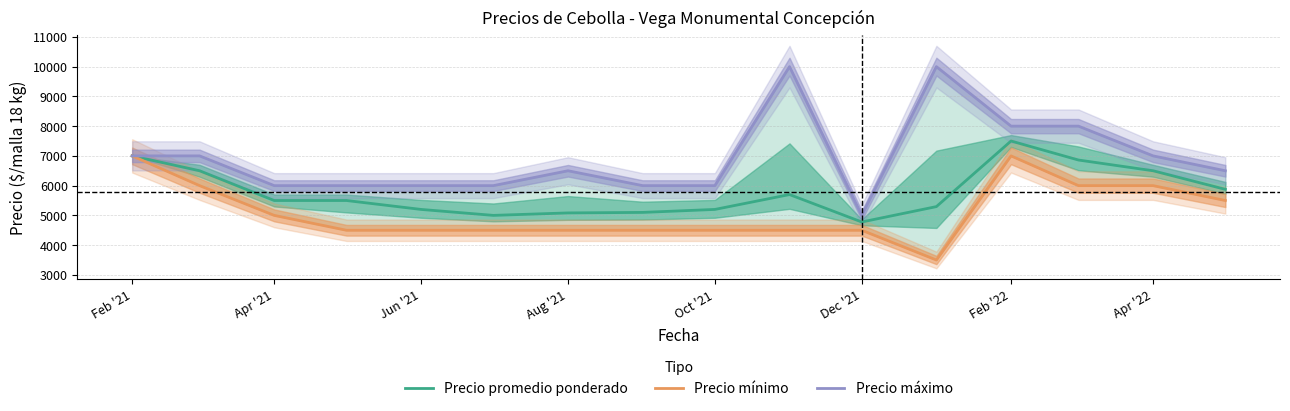

Reading right to left, what are all the values shown in this chart?

Precio promedio ponderado: 5875	6500	6861	7500	5295	4778	5700	5200	5100	5083	5000	5200	5500	5500	6500	7000
Precio mínimo: 5500	6000	6000	7000	3500	4500	4500	4500	4500	4500	4500	4500	4500	5000	6000	7000
Precio máximo: 6500	7000	8000	8000	10000	5000	10000	6000	6000	6500	6000	6000	6000	6000	7000	7000